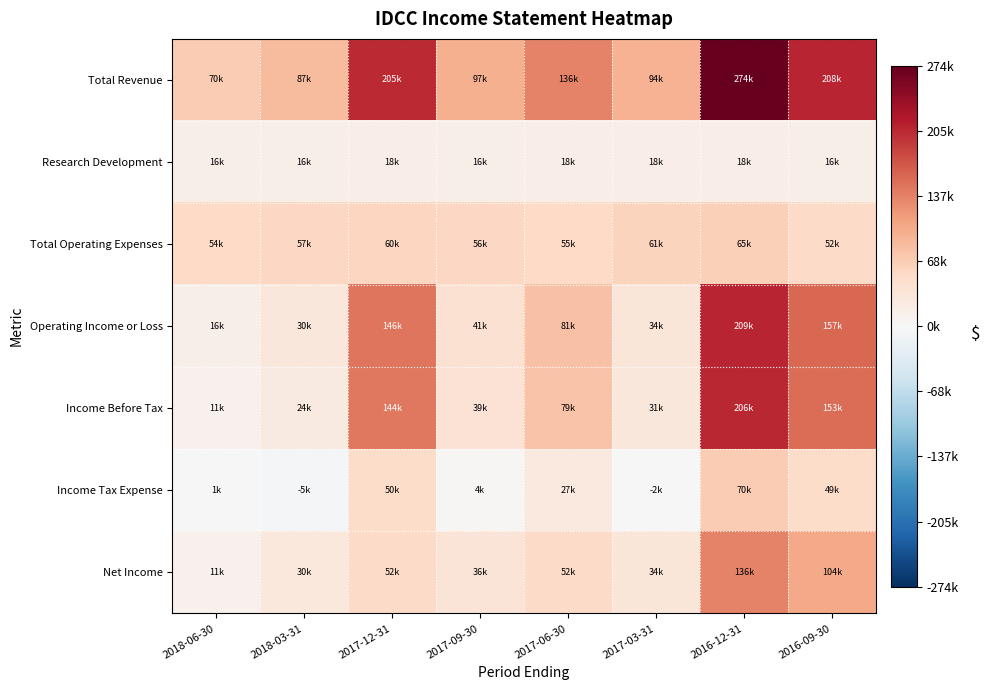

At 2016-12-31, list the series in order from smallest to largest.

Research Development, Total Operating Expenses, Income Tax Expense, Net Income, Income Before Tax, Operating Income or Loss, Total Revenue